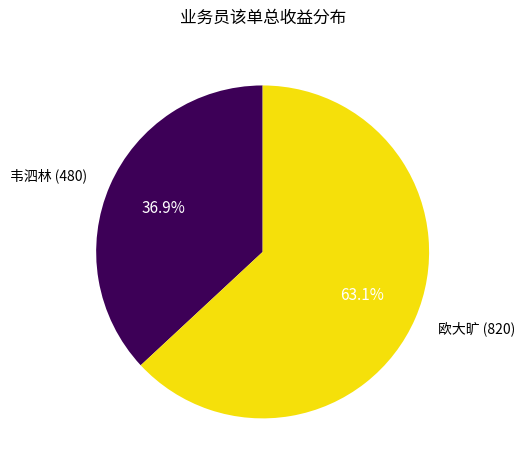

Is there any slice that represents more than half of the pie?

Yes